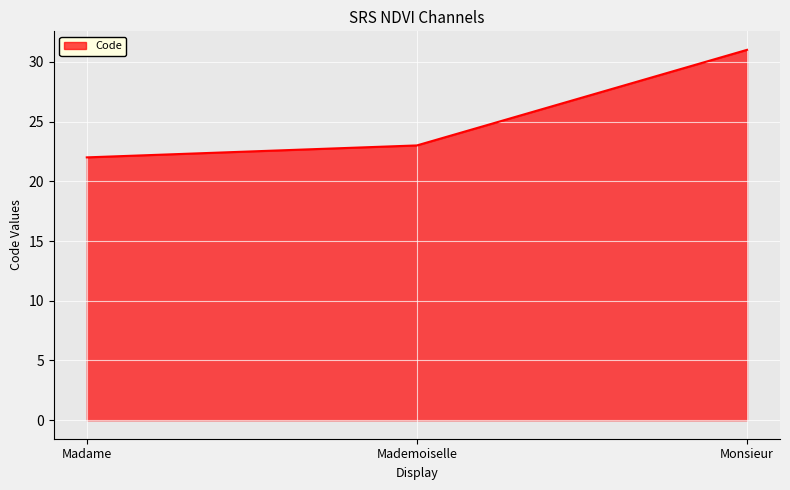

Reading left to right, transcribe all the data shown in this chart.

Madame=22	Mademoiselle=23	Monsieur=31